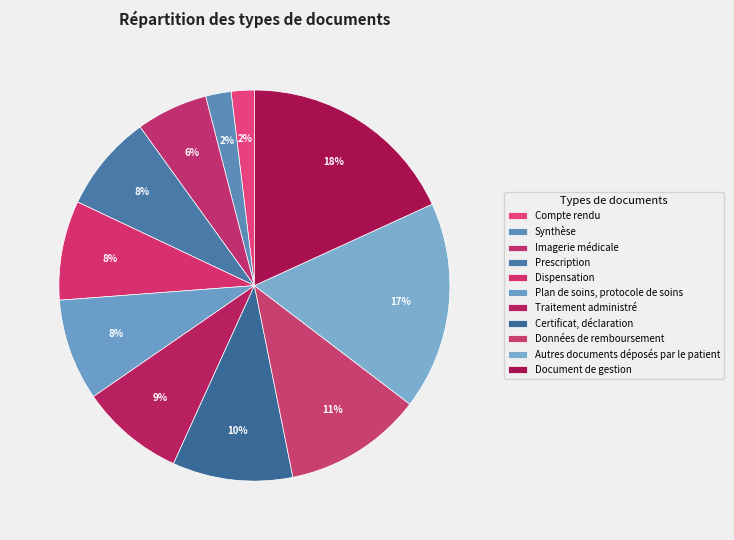

Rank the categories by value from lowest to highest.

Compte rendu, Synthèse, Imagerie médicale, Prescription, Dispensation, Plan de soins, protocole de soins, Traitement administré, Certificat, déclaration, Données de remboursement, Autres documents déposés par le patient, Document de gestion